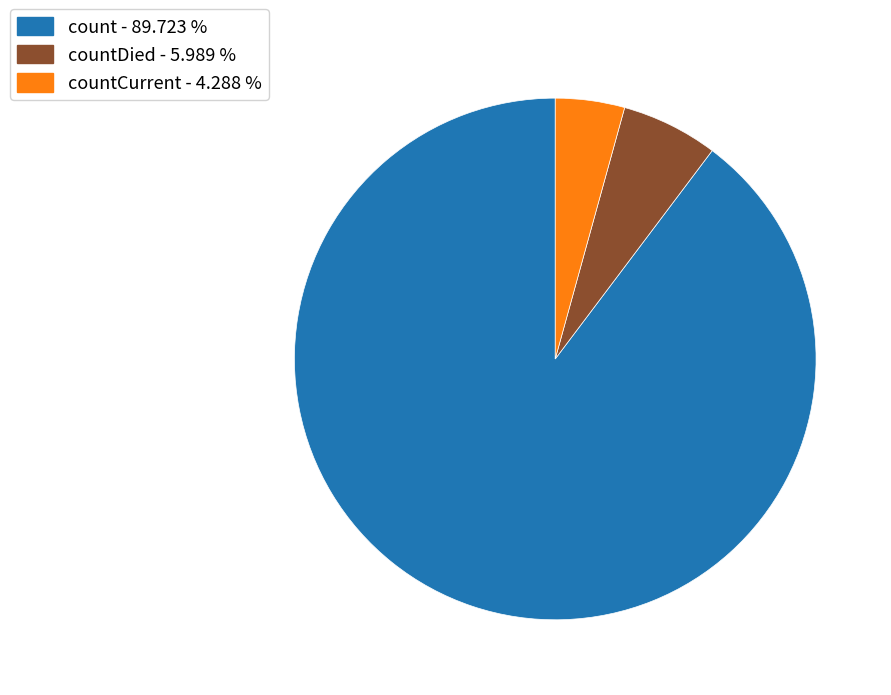

Does any single category account for the majority?

Yes